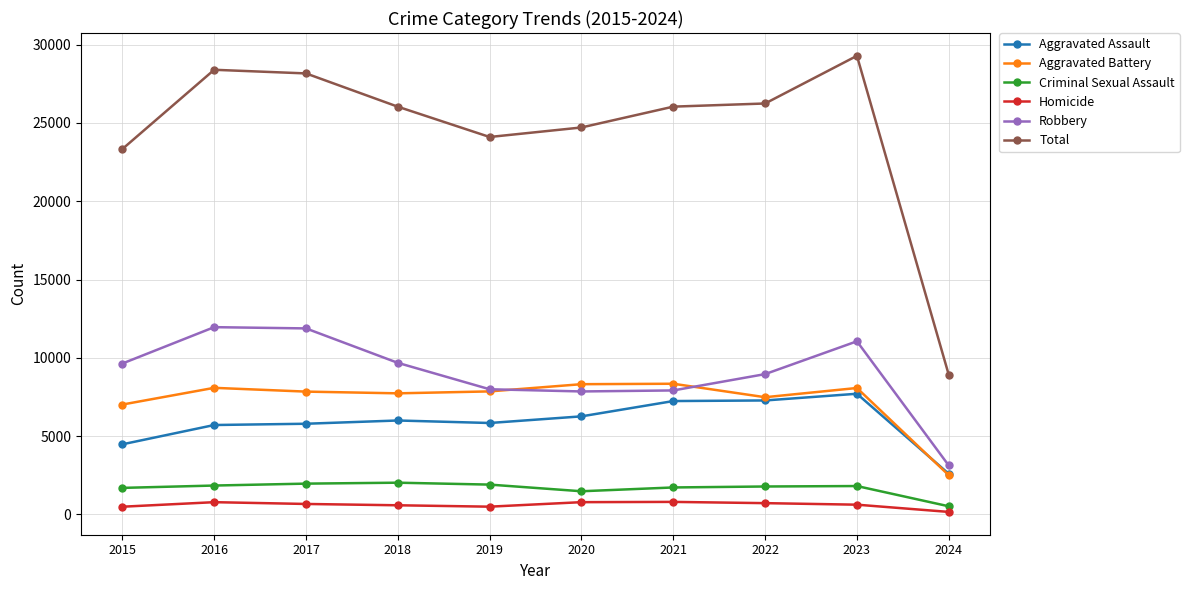

What is the smallest value displayed?

164